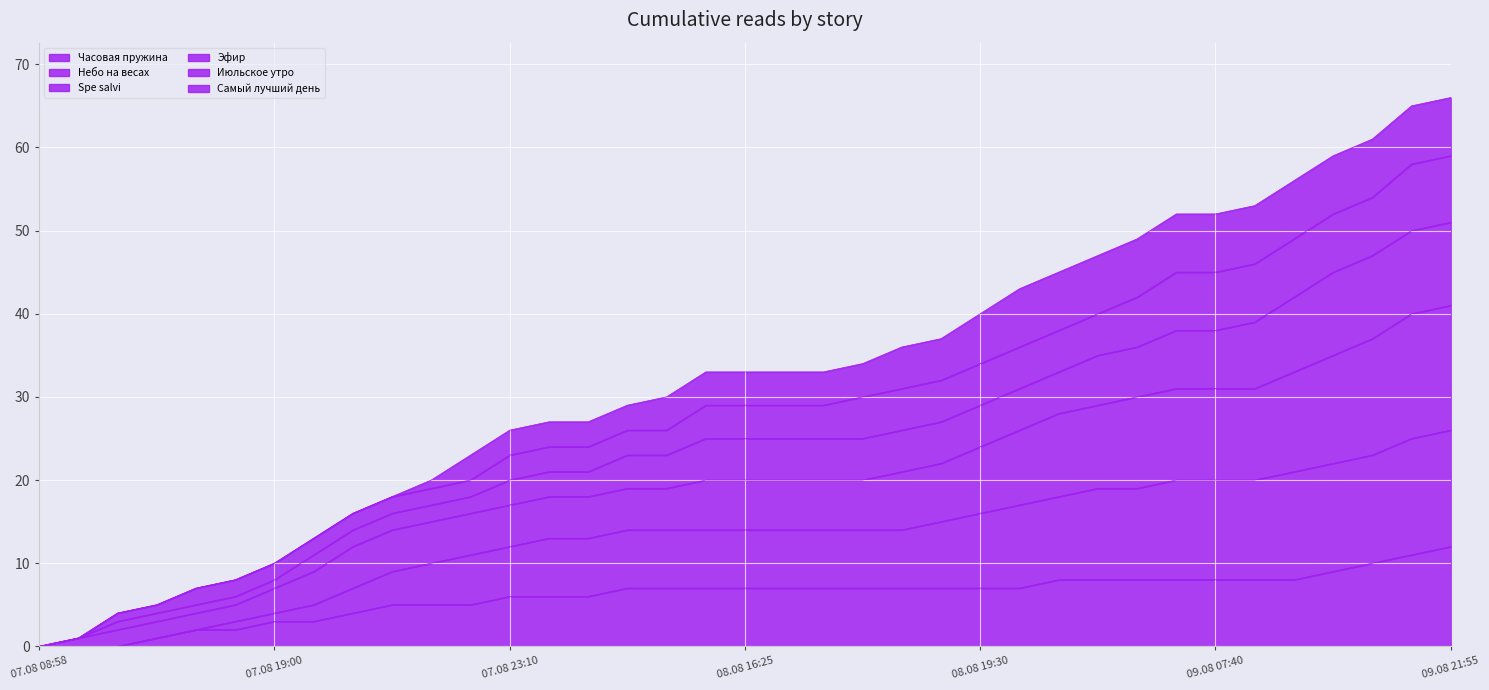

What is the label of the 34th point from the right?

07.08 17:50